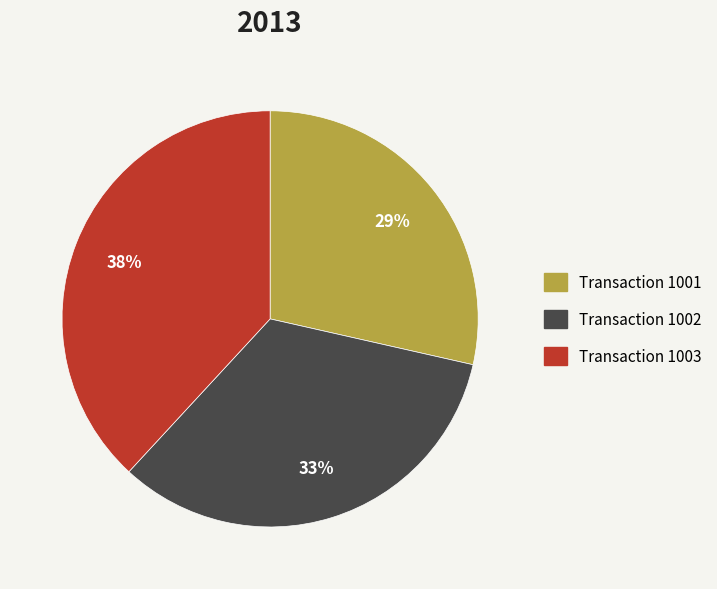

Is there a majority slice in this chart?

No